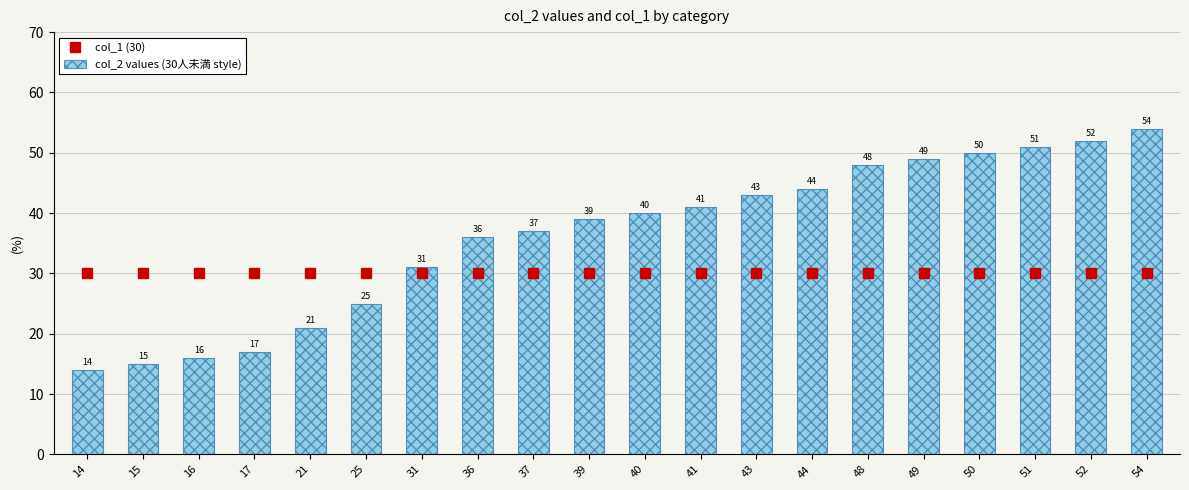

Which series has the largest total across all categories?

col_2 values (30人未満 style)